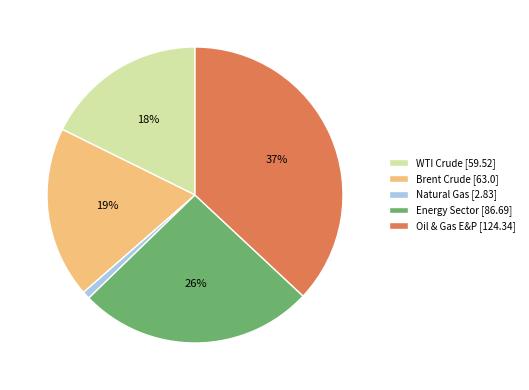

Which slice is the smallest?

Natural Gas